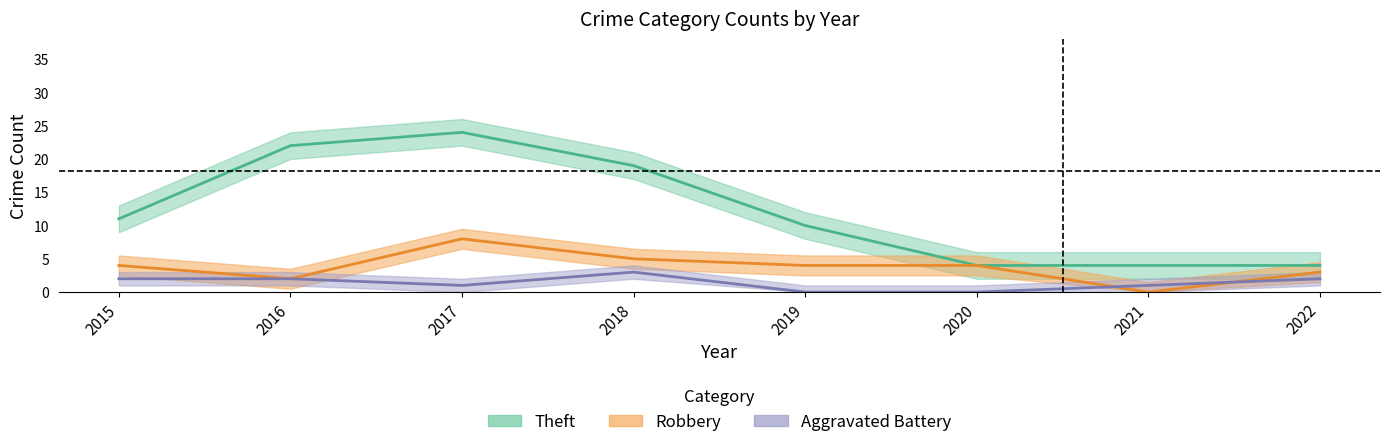

How many data points in Theft are less than 11?

4